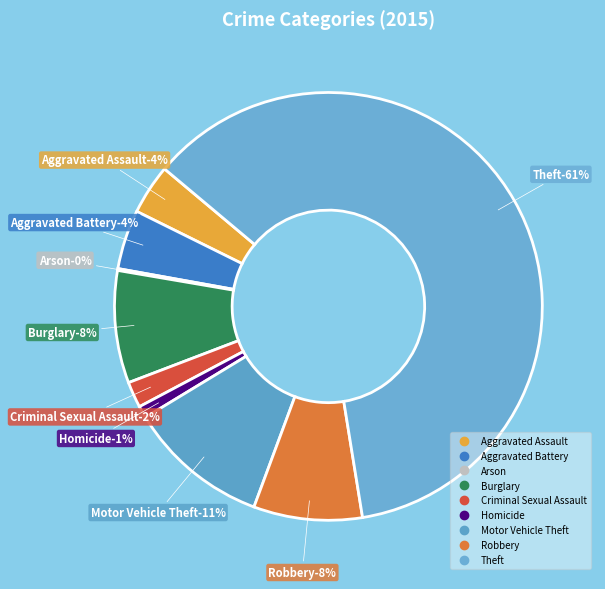

To the nearest percent, what percentage of the pie is Homicide?

1%